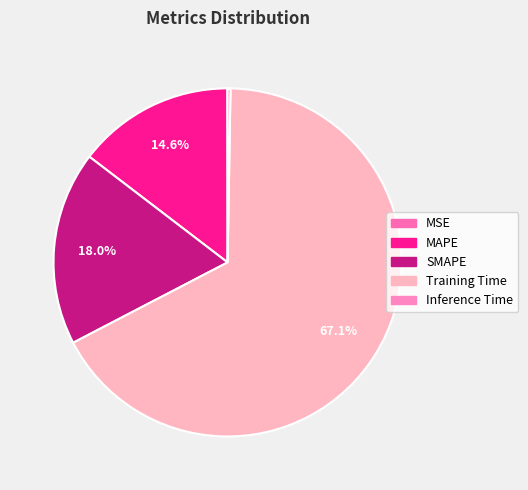

What percentage is the SMAPE slice, to the nearest percent?

18%